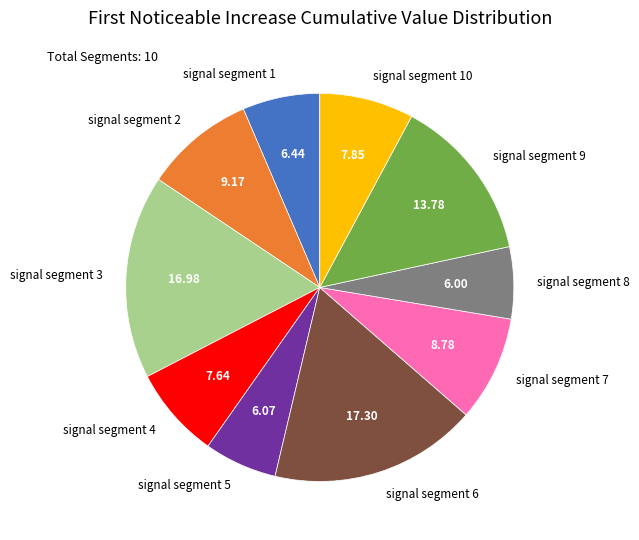

True or false: signal segment 4 accounts for 14% of the total.

False